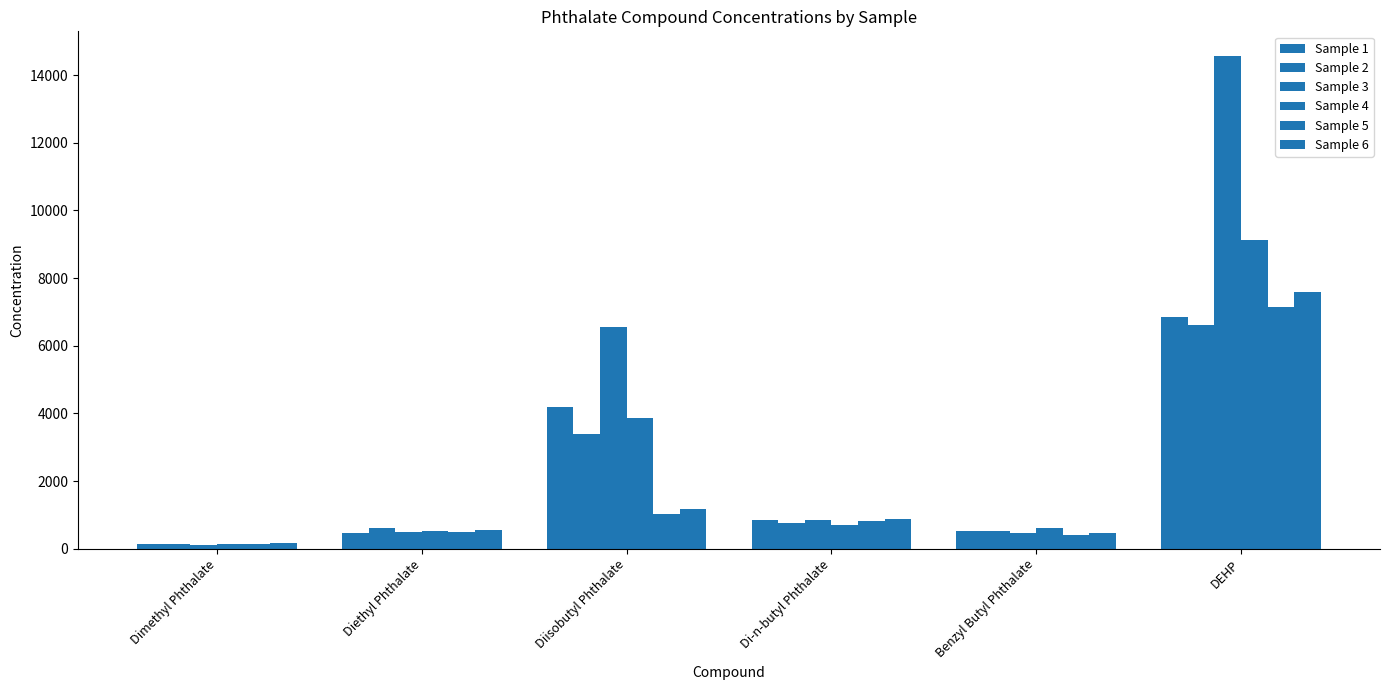

Which category has the lowest value across all series?

Dimethyl Phthalate